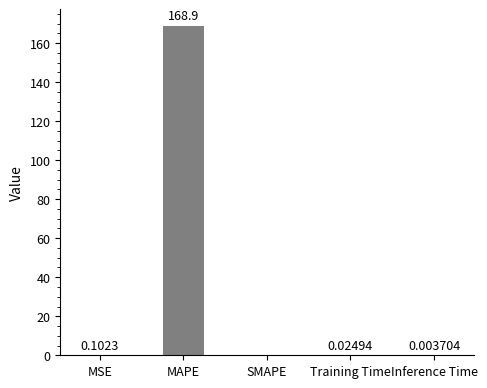

What is the change in value from MSE to Training Time?

-0.1